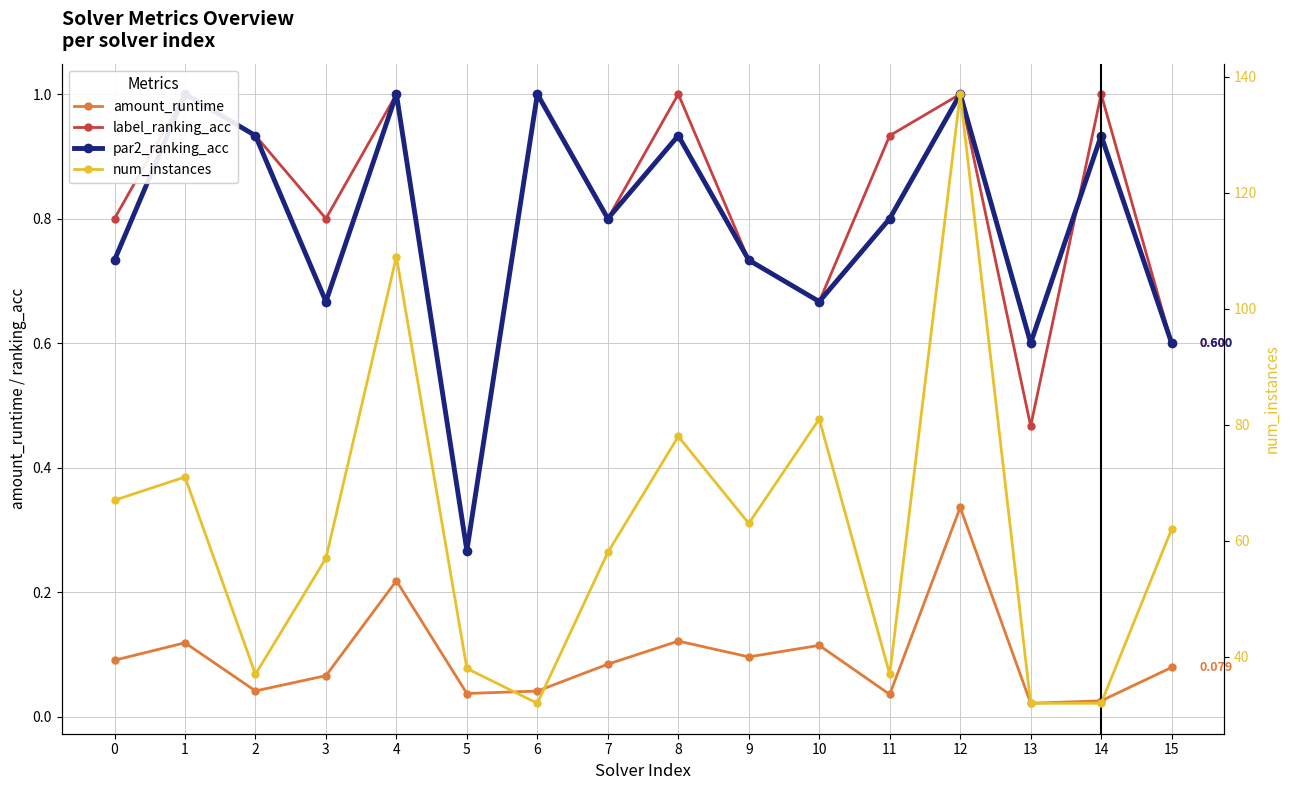

Where is the first local maximum for amount_runtime?

1